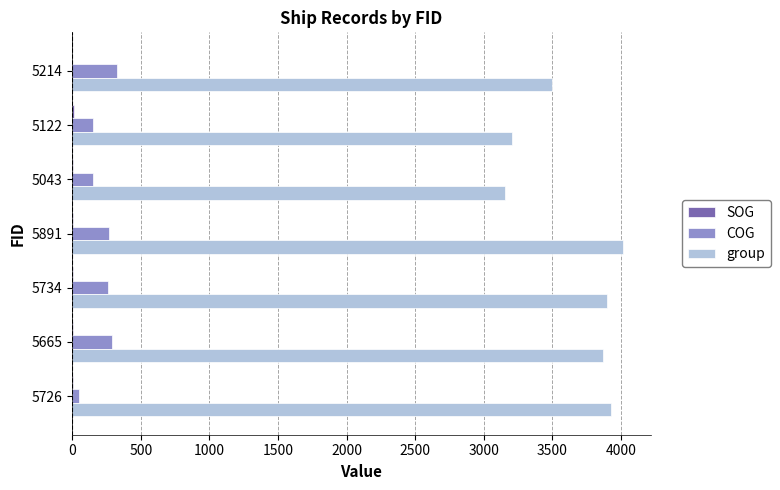

Which series changed the most between 5891 and 5122?

group